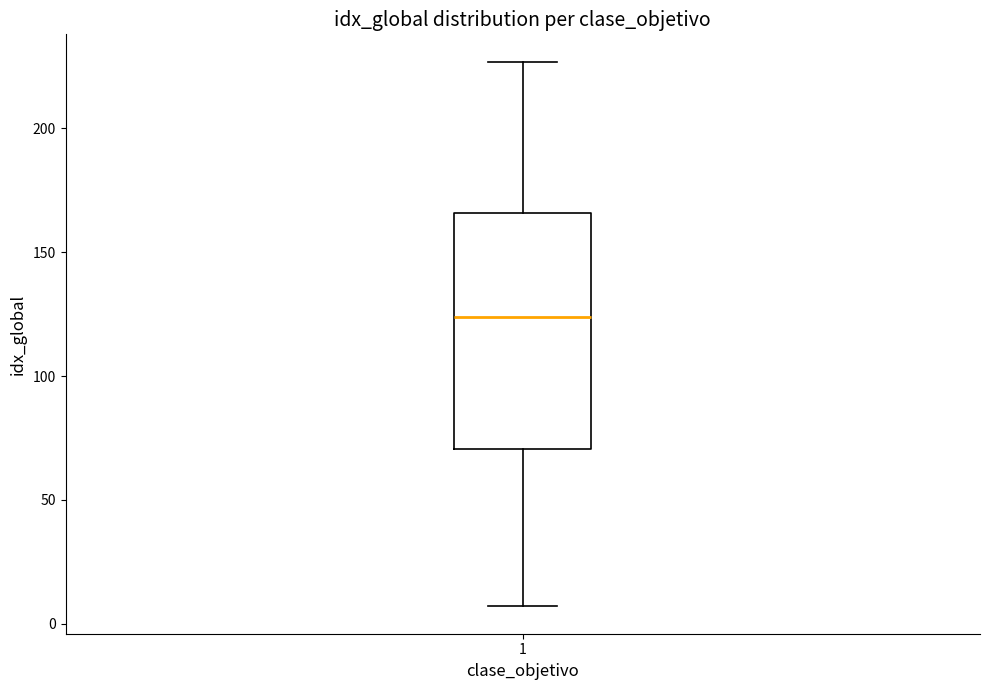

Read this box plot against the y-axis: the position of the median line, the range covered by the box, and the ends of both whiskers. The values are not printed on the chart, so give them approximately, as read against the axis.

median 125, box 70 to 165, whiskers 5 to 225